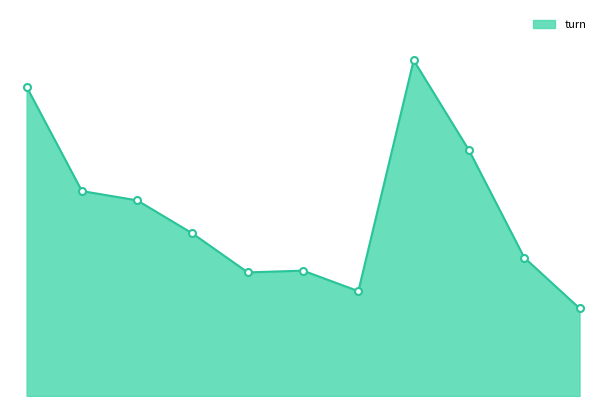

What is the label of the 7th point from the right?

2025-03-03